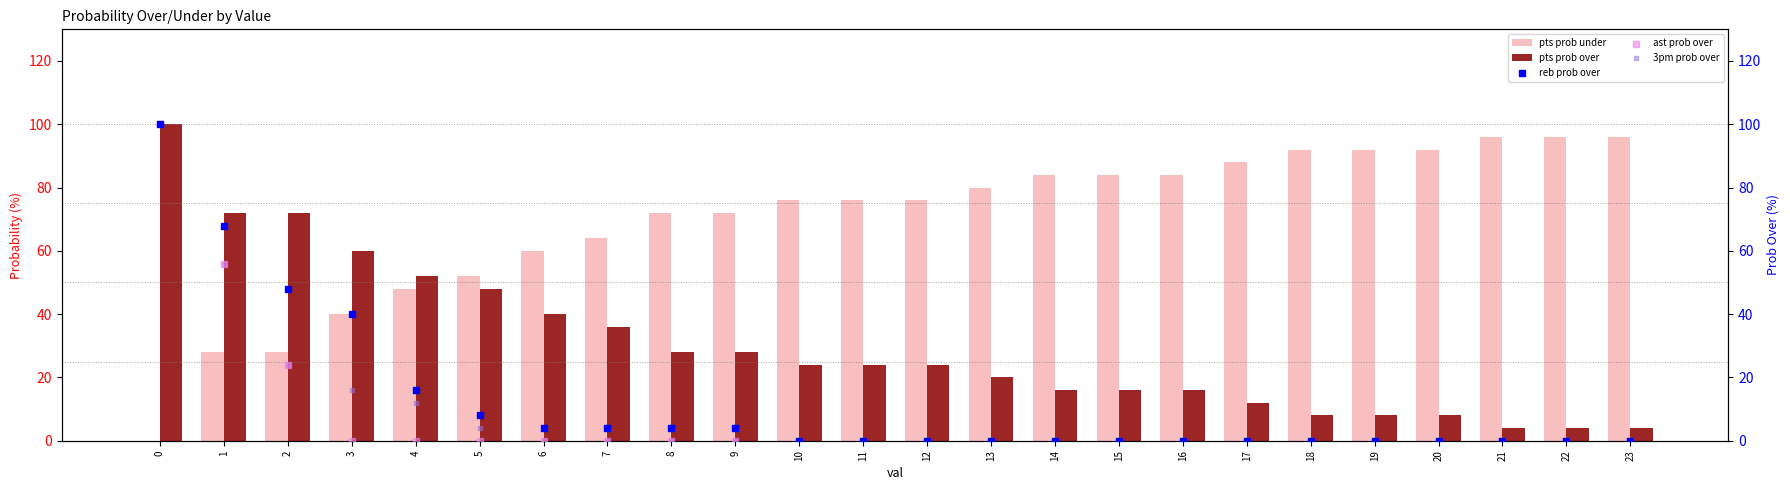

Is the value of pts prob under at 0 greater than the value of 3pm prob over at 1?

No